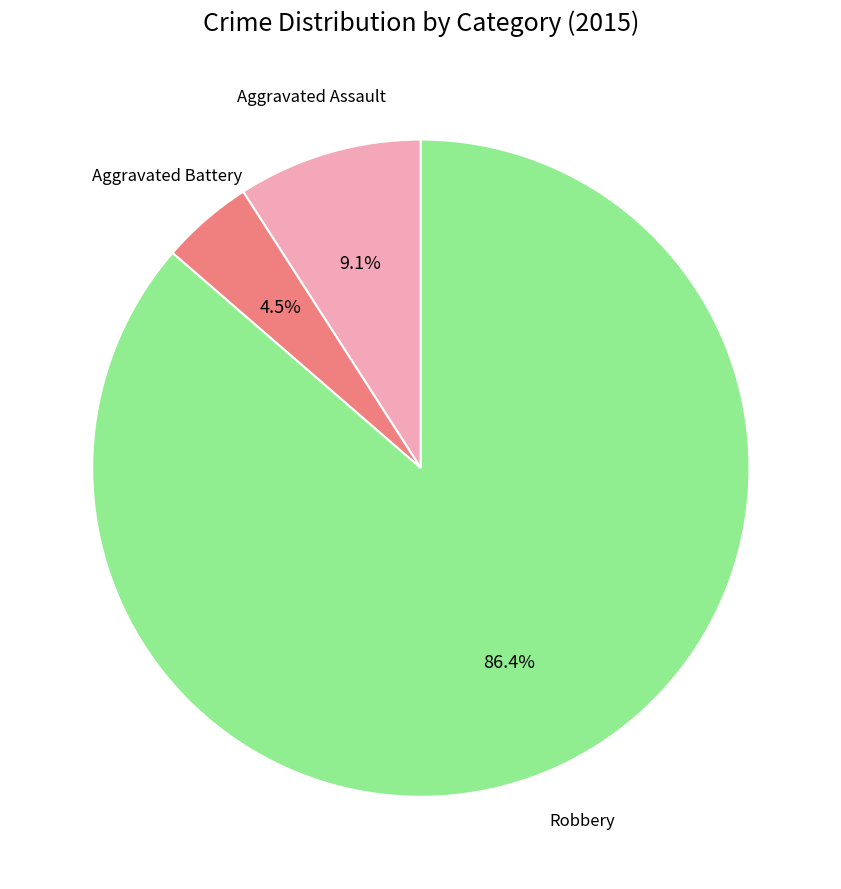

Is there a majority slice in this chart?

Yes